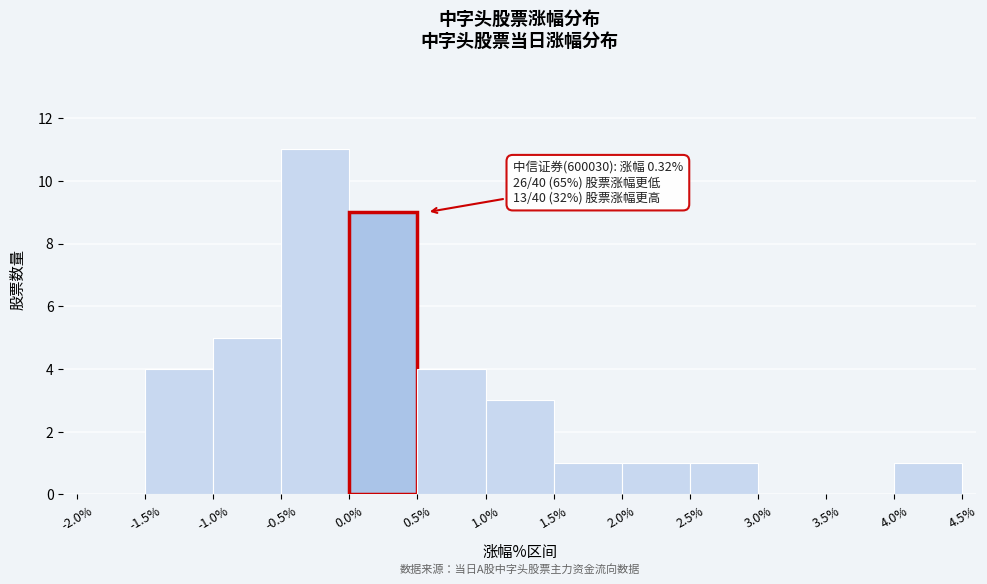

Over which range of the x-axis is the bar tallest?

-0.5% to 0.0%